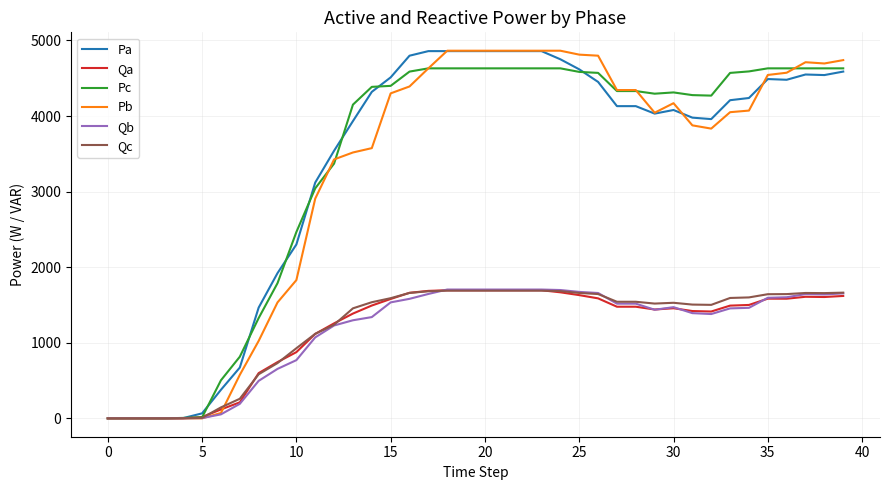

Which series has the largest range (max minus min)?

Pb